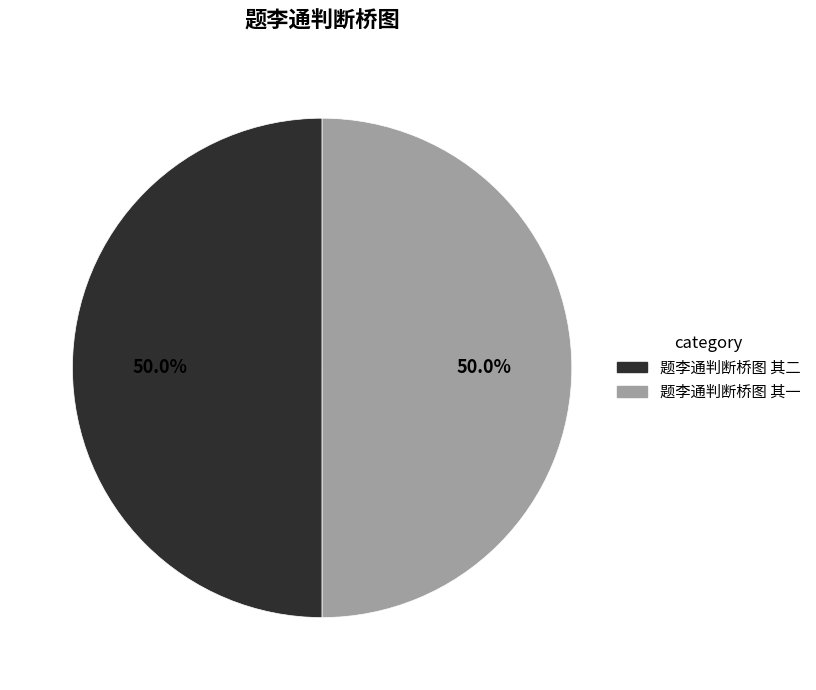

Combined, what portion of the pie is 题李通判断桥图 其一 and 题李通判断桥图 其二?

100.0%